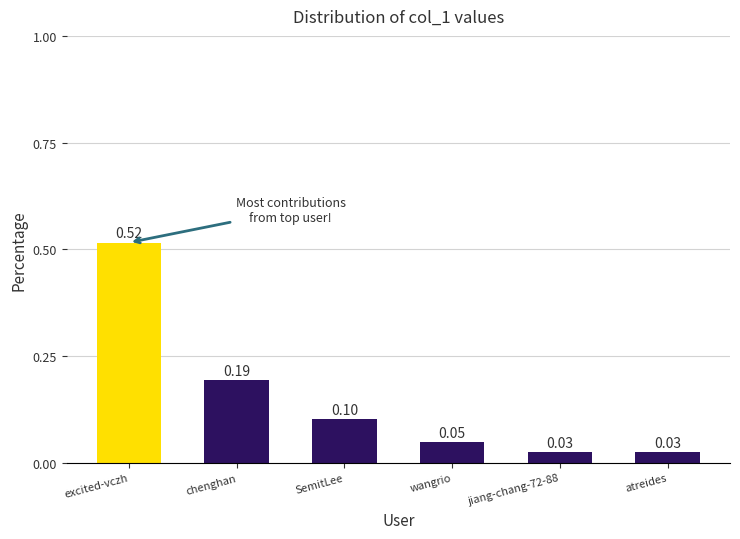

Which label corresponds to the largest value in the chart?

excited-vczh